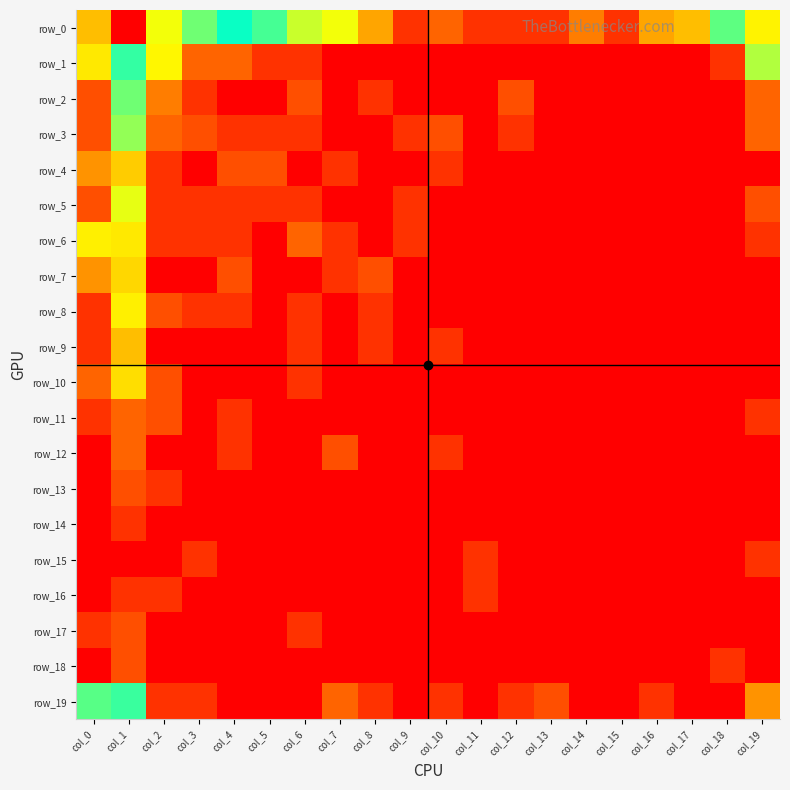

What is the difference between the maximum and minimum values in the row_9 series?

2.2